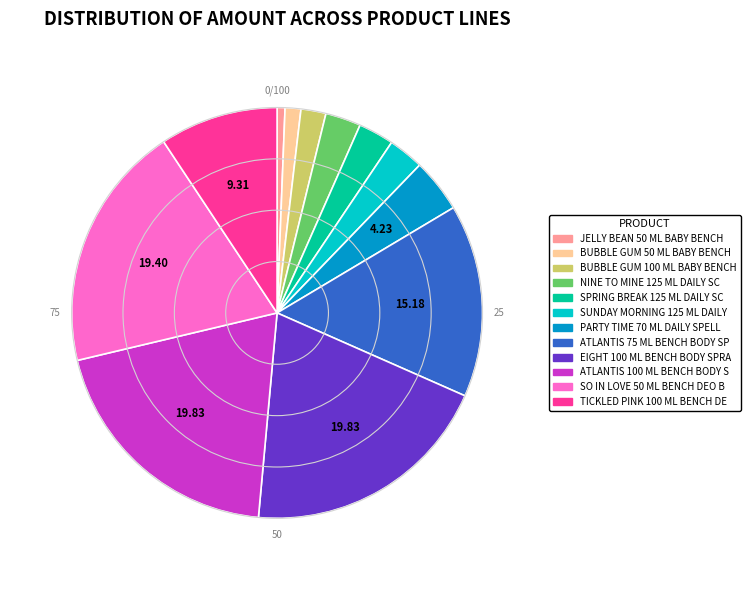

Combined, do EIGHT 100 ML BENCH BODY SPRA and BUBBLE GUM 50 ML BABY BENCH account for over 50%?

No